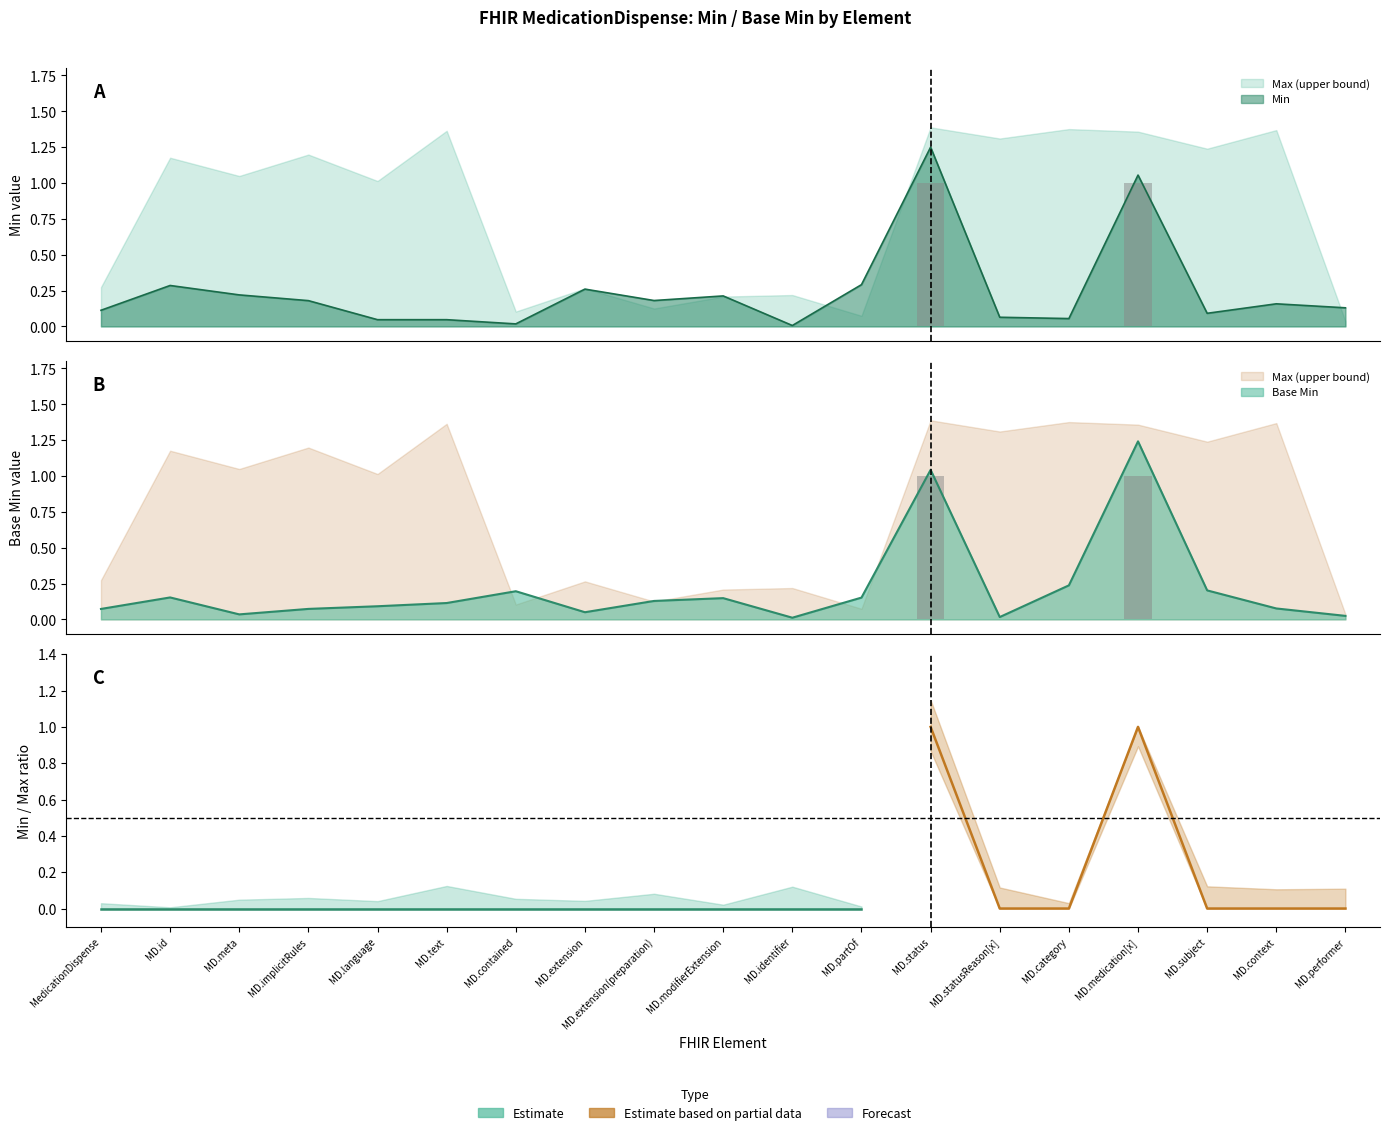

Reading left to right, list all the values displayed in this chart.

Min: 0	0	0	0	0	0	0	0	0	0	0	0	1	0	0	1	0	0	0
Base Min: 0	0	0	0	0	0	0	0	0	0	0	0	1	0	0	1	0	0	0